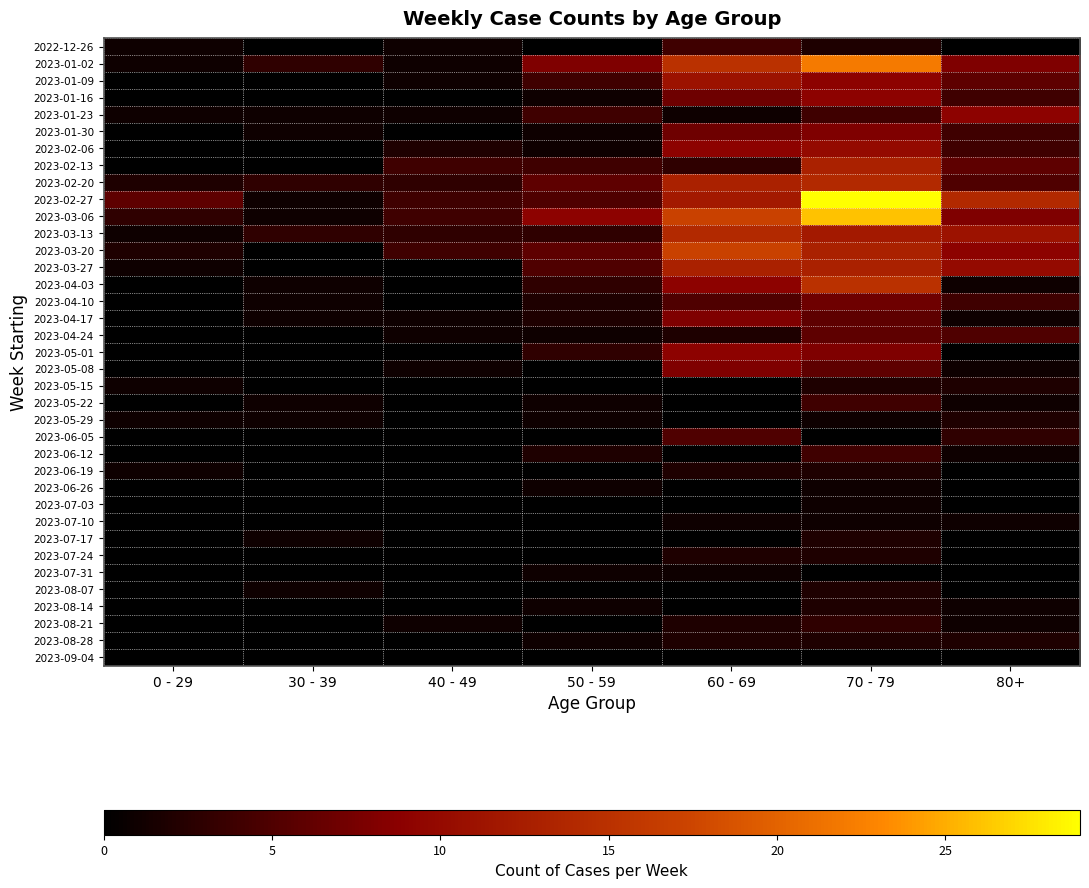

Reading left to right, what are all the values shown in this chart?

2022-12-26: 0 - 29=1	30 - 39=0	40 - 49=1	50 - 59=0	60 - 69=4	70 - 79=2	80+=0
2023-01-02: 0 - 29=1	30 - 39=3	40 - 49=1	50 - 59=8	60 - 69=15	70 - 79=22	80+=8
2023-01-09: 0 - 29=0	30 - 39=0	40 - 49=1	50 - 59=4	60 - 69=11	70 - 79=9	80+=6
2023-01-16: 0 - 29=0	30 - 39=0	40 - 49=0	50 - 59=1	60 - 69=7	70 - 79=9	80+=4
2023-01-23: 0 - 29=1	30 - 39=1	40 - 49=1	50 - 59=4	60 - 69=1	70 - 79=4	80+=9
2023-01-30: 0 - 29=0	30 - 39=1	40 - 49=0	50 - 59=1	60 - 69=7	70 - 79=8	80+=4
2023-02-06: 0 - 29=0	30 - 39=0	40 - 49=2	50 - 59=1	60 - 69=9	70 - 79=10	80+=4
2023-02-13: 0 - 29=0	30 - 39=0	40 - 49=4	50 - 59=4	60 - 69=3	70 - 79=13	80+=6
2023-02-20: 0 - 29=2	30 - 39=3	40 - 49=3	50 - 59=6	60 - 69=13	70 - 79=14	80+=5
2023-02-27: 0 - 29=6	30 - 39=1	40 - 49=4	50 - 59=5	60 - 69=12	70 - 79=29	80+=14
2023-03-06: 0 - 29=3	30 - 39=1	40 - 49=4	50 - 59=9	60 - 69=17	70 - 79=26	80+=8
2023-03-13: 0 - 29=1	30 - 39=3	40 - 49=3	50 - 59=3	60 - 69=14	70 - 79=12	80+=11
2023-03-20: 0 - 29=2	30 - 39=0	40 - 49=4	50 - 59=6	60 - 69=17	70 - 79=13	80+=9
2023-03-27: 0 - 29=1	30 - 39=0	40 - 49=0	50 - 59=5	60 - 69=13	70 - 79=13	80+=10
2023-04-03: 0 - 29=0	30 - 39=1	40 - 49=0	50 - 59=3	60 - 69=9	70 - 79=15	80+=1
2023-04-10: 0 - 29=0	30 - 39=1	40 - 49=0	50 - 59=2	60 - 69=5	70 - 79=7	80+=4
2023-04-17: 0 - 29=0	30 - 39=1	40 - 49=1	50 - 59=2	60 - 69=8	70 - 79=6	80+=1
2023-04-24: 0 - 29=0	30 - 39=0	40 - 49=1	50 - 59=1	60 - 69=2	70 - 79=6	80+=5
2023-05-01: 0 - 29=0	30 - 39=0	40 - 49=0	50 - 59=3	60 - 69=9	70 - 79=8	80+=0
2023-05-08: 0 - 29=0	30 - 39=0	40 - 49=1	50 - 59=0	60 - 69=8	70 - 79=6	80+=1
2023-05-15: 0 - 29=1	30 - 39=0	40 - 49=0	50 - 59=0	60 - 69=0	70 - 79=2	80+=2
2023-05-22: 0 - 29=0	30 - 39=1	40 - 49=0	50 - 59=1	60 - 69=0	70 - 79=4	80+=1
2023-05-29: 0 - 29=1	30 - 39=1	40 - 49=0	50 - 59=1	60 - 69=0	70 - 79=1	80+=2
2023-06-05: 0 - 29=0	30 - 39=0	40 - 49=0	50 - 59=0	60 - 69=5	70 - 79=0	80+=3
2023-06-12: 0 - 29=0	30 - 39=0	40 - 49=0	50 - 59=2	60 - 69=0	70 - 79=4	80+=1
2023-06-19: 0 - 29=1	30 - 39=0	40 - 49=0	50 - 59=0	60 - 69=2	70 - 79=2	80+=0
2023-06-26: 0 - 29=0	30 - 39=0	40 - 49=0	50 - 59=1	60 - 69=0	70 - 79=1	80+=0
2023-07-03: 0 - 29=0	30 - 39=0	40 - 49=0	50 - 59=0	60 - 69=0	70 - 79=1	80+=0
2023-07-10: 0 - 29=0	30 - 39=0	40 - 49=0	50 - 59=0	60 - 69=1	70 - 79=1	80+=1
2023-07-17: 0 - 29=0	30 - 39=1	40 - 49=0	50 - 59=0	60 - 69=0	70 - 79=2	80+=0
2023-07-24: 0 - 29=0	30 - 39=0	40 - 49=0	50 - 59=0	60 - 69=2	70 - 79=2	80+=0
2023-07-31: 0 - 29=0	30 - 39=0	40 - 49=0	50 - 59=1	60 - 69=1	70 - 79=0	80+=0
2023-08-07: 0 - 29=0	30 - 39=1	40 - 49=0	50 - 59=0	60 - 69=0	70 - 79=2	80+=0
2023-08-14: 0 - 29=0	30 - 39=0	40 - 49=0	50 - 59=1	60 - 69=0	70 - 79=2	80+=1
2023-08-21: 0 - 29=0	30 - 39=0	40 - 49=1	50 - 59=0	60 - 69=2	70 - 79=3	80+=1
2023-08-28: 0 - 29=0	30 - 39=0	40 - 49=0	50 - 59=1	60 - 69=2	70 - 79=2	80+=2
2023-09-04: 0 - 29=0	30 - 39=0	40 - 49=0	50 - 59=0	60 - 69=0	70 - 79=0	80+=0